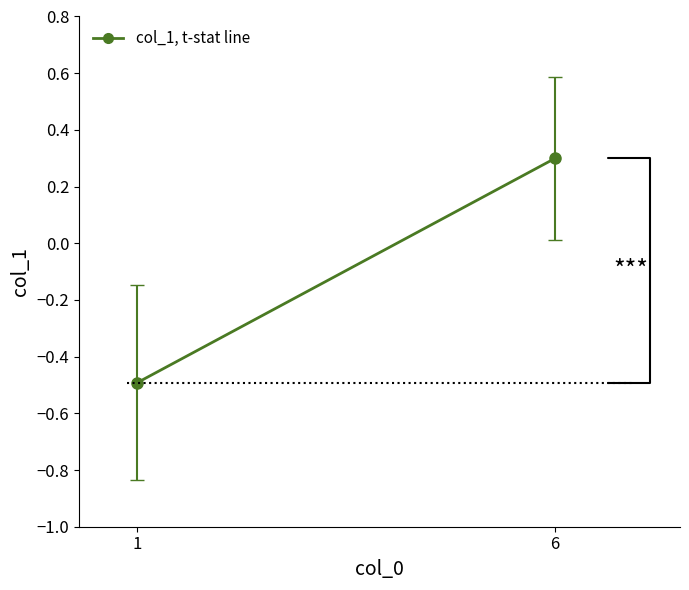

What is the change in value from 1 to 6?

+0.8